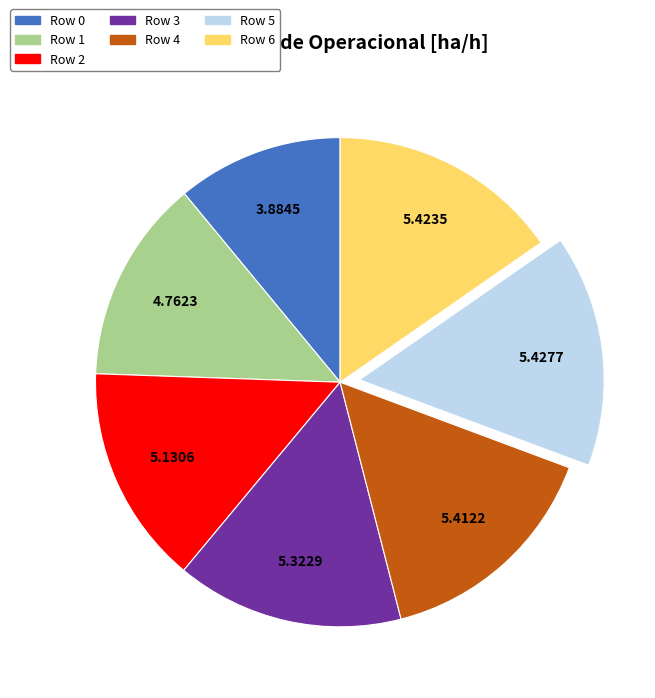

Does any single category account for the majority?

No